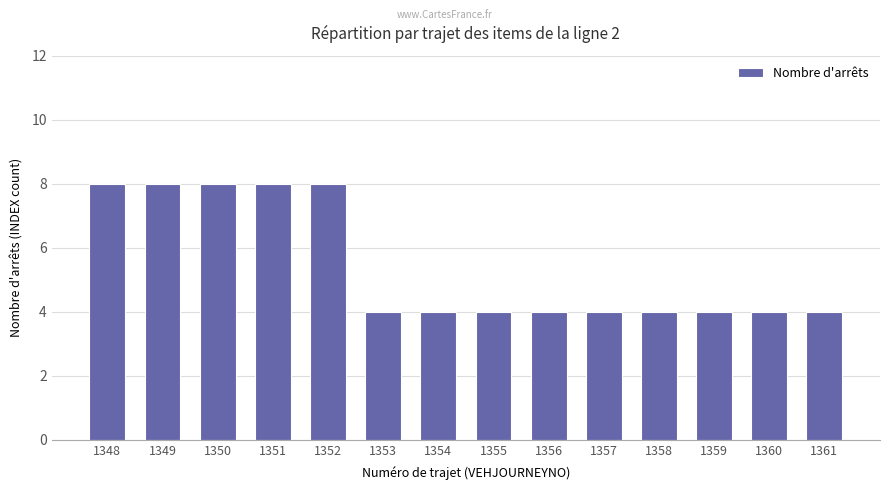

Are the bars grouped side by side (vs. stacked)?

No